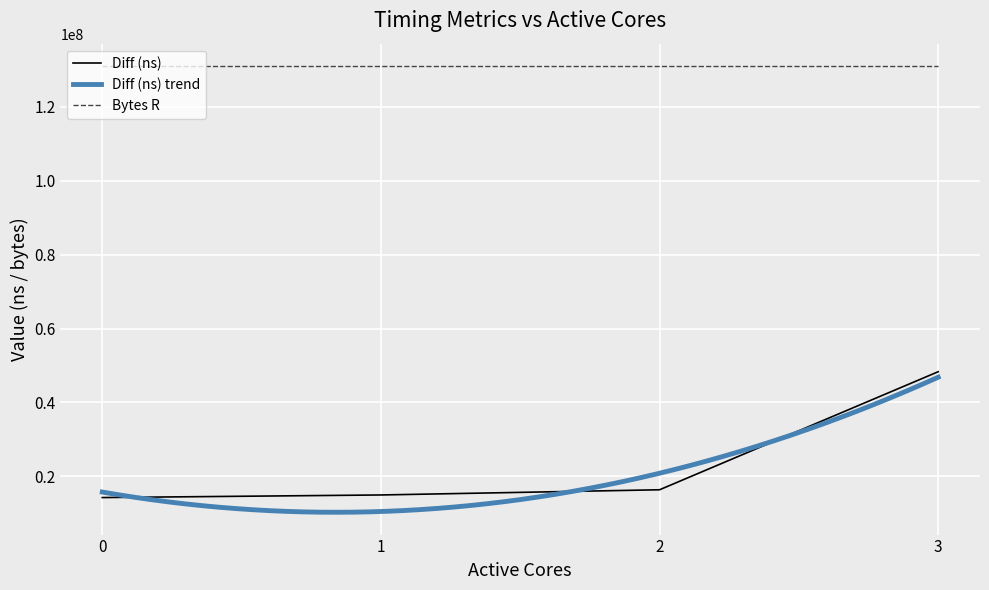

What is the value of the 2nd point from the left?

14950914